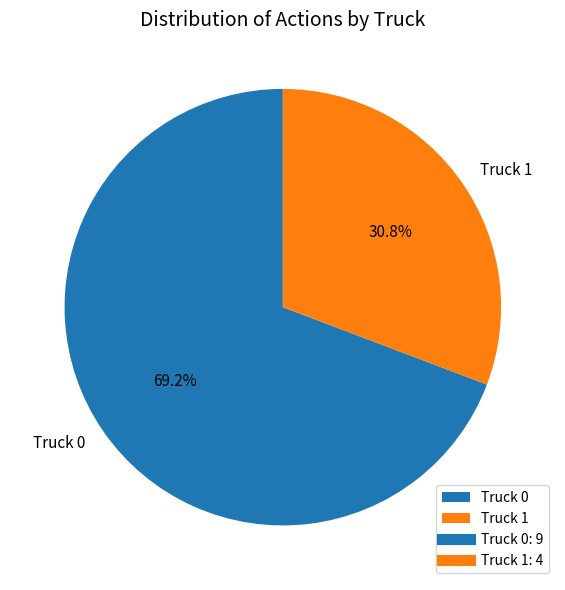

How much of the chart is everything except Truck 1?

69.2%